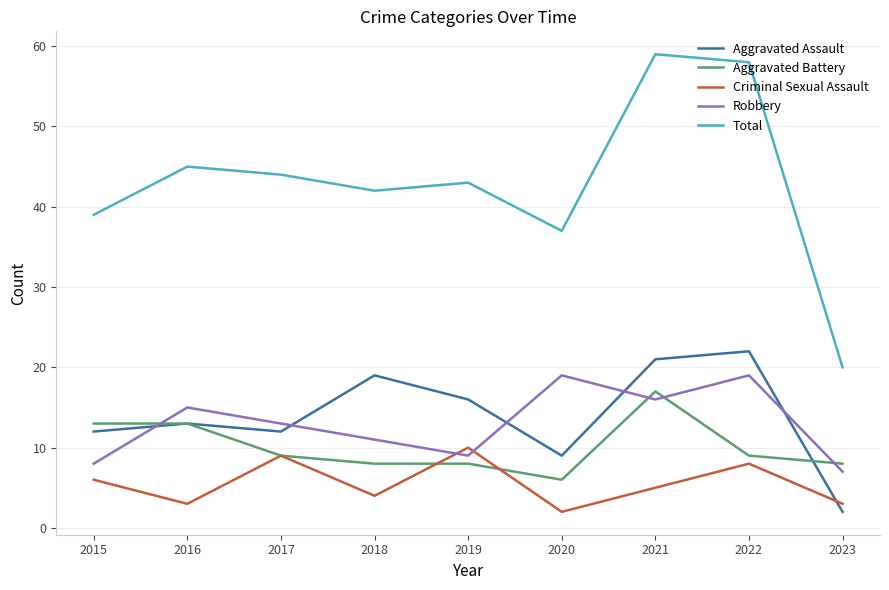

Rank the series at 2021 from lowest to highest value.

Criminal Sexual Assault, Robbery, Aggravated Battery, Aggravated Assault, Total